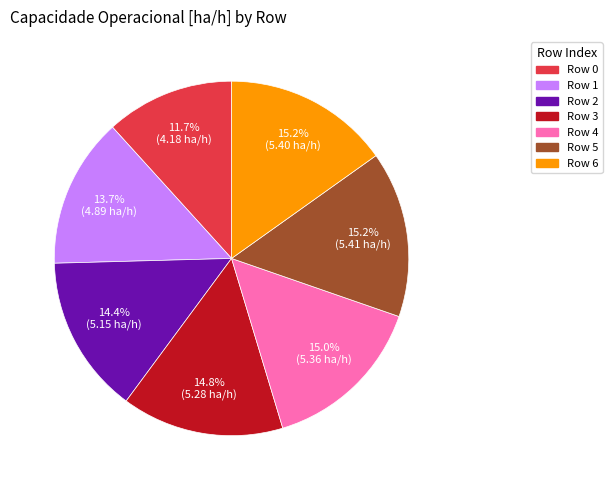

Does any single category account for the majority?

No